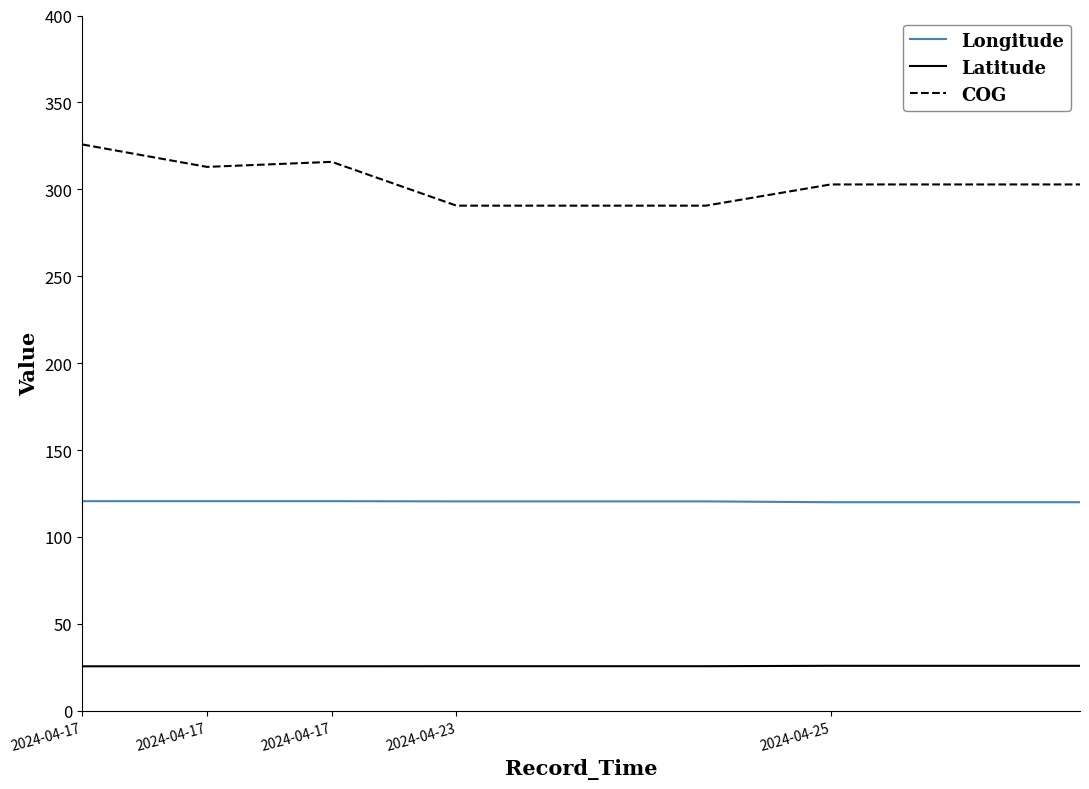

What is the minimum value shown in the chart?

25.6